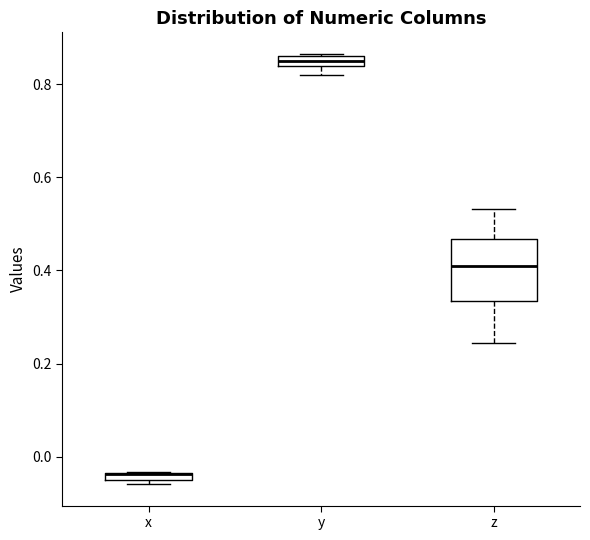

Which box is the tallest, from its lower edge to its upper edge?

z